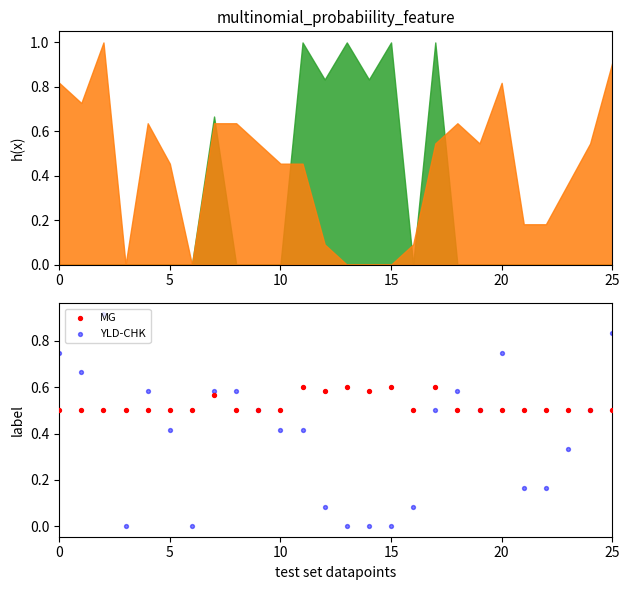

What are all the series names shown in the legend?

MG, YLD-CHK